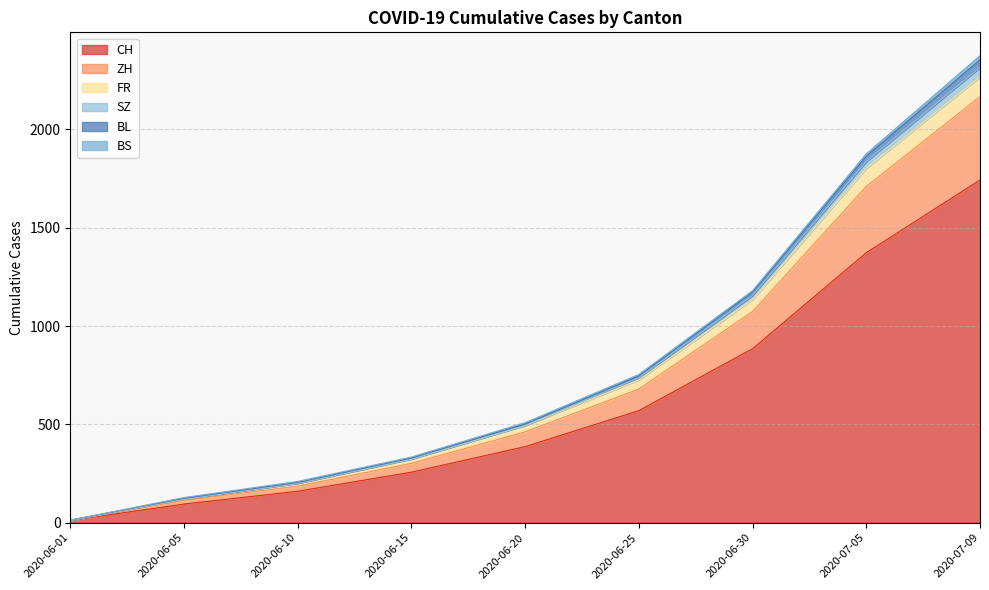

Is it true that FR equals 181 at 2020-06-15?

False